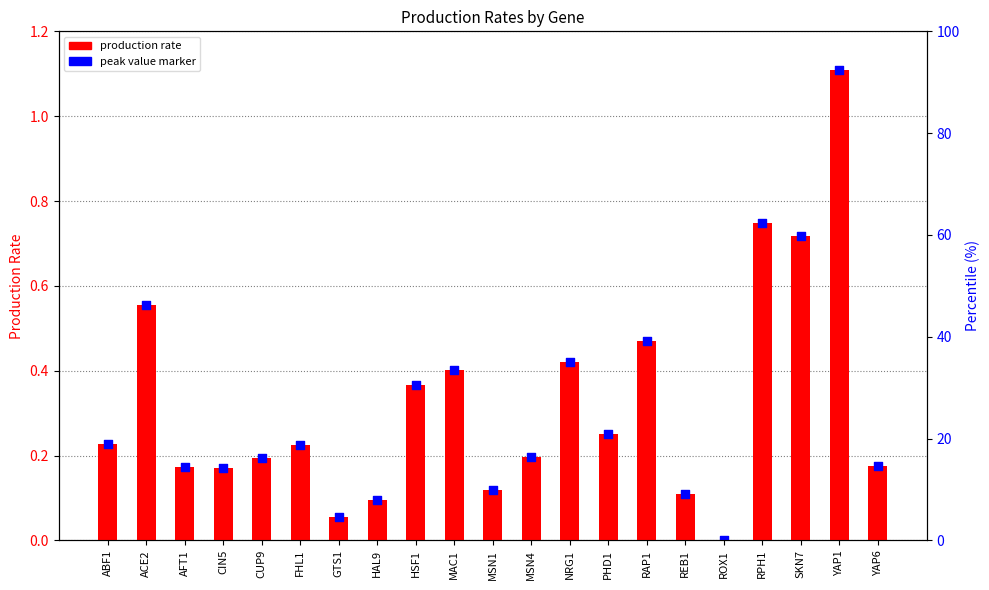

What are all the series names shown in the legend?

production rate, peak value